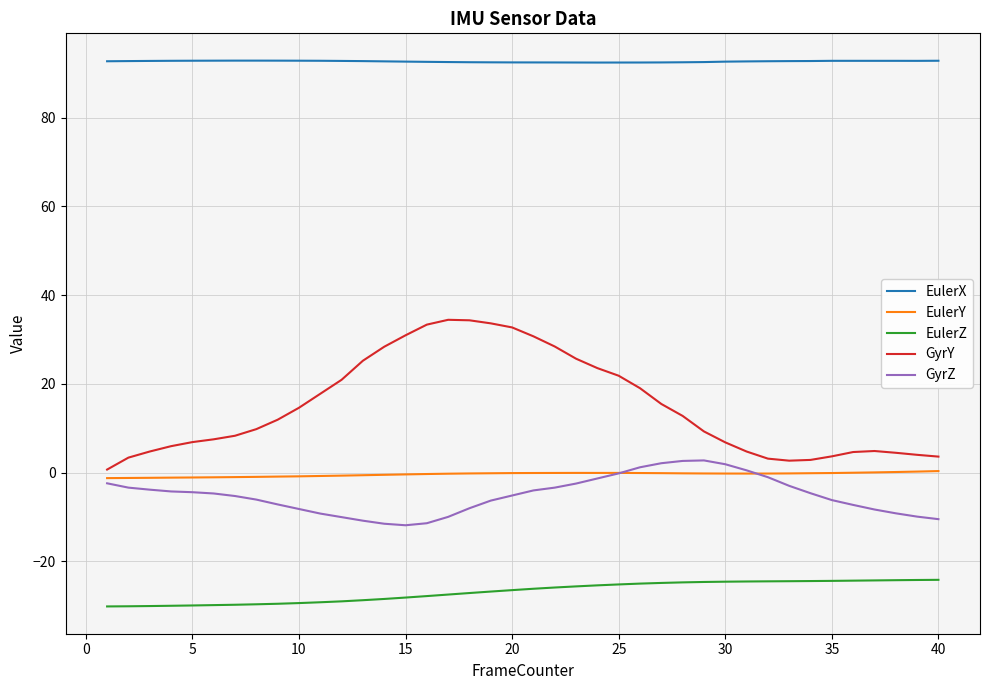

True or false: GyrY and EulerY intersect in this chart.

False